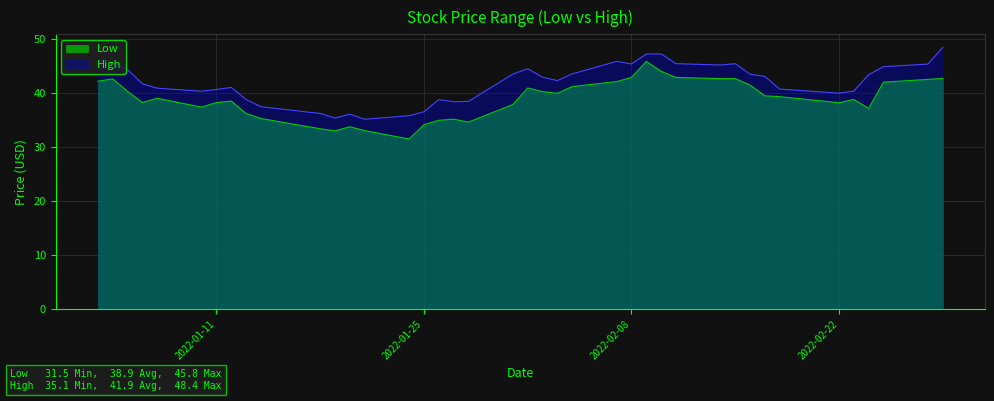

The High series shows 23.1 at 2022-01-18. True or false?

False